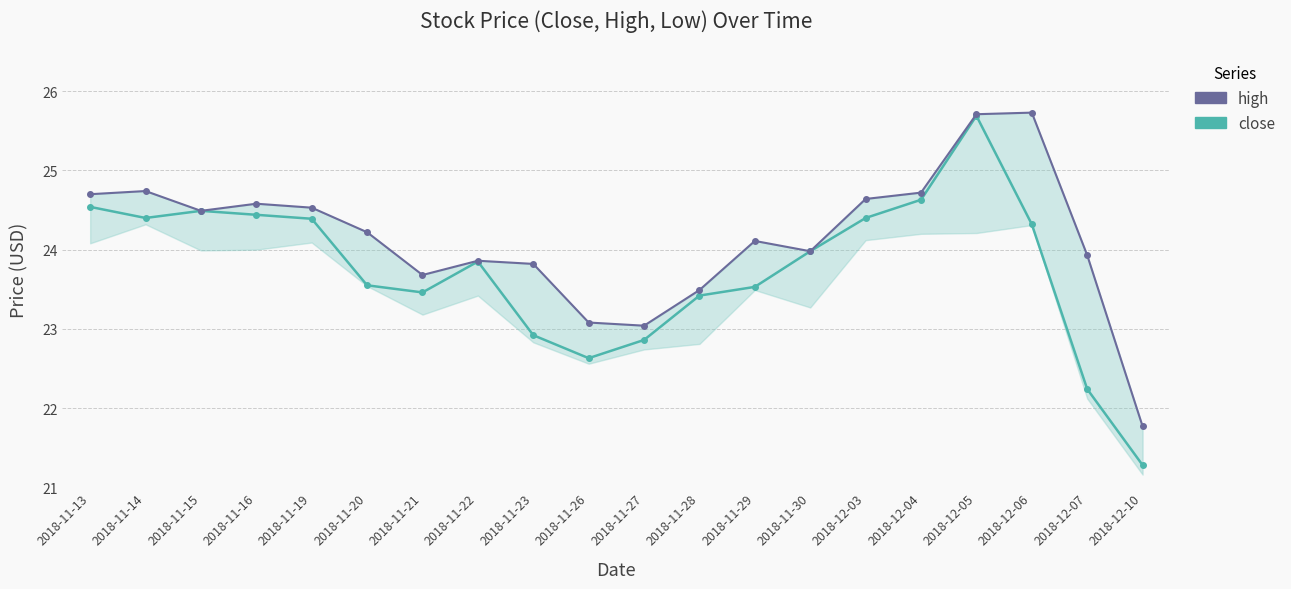

At which category is the sum across all series the highest?

2018-12-05